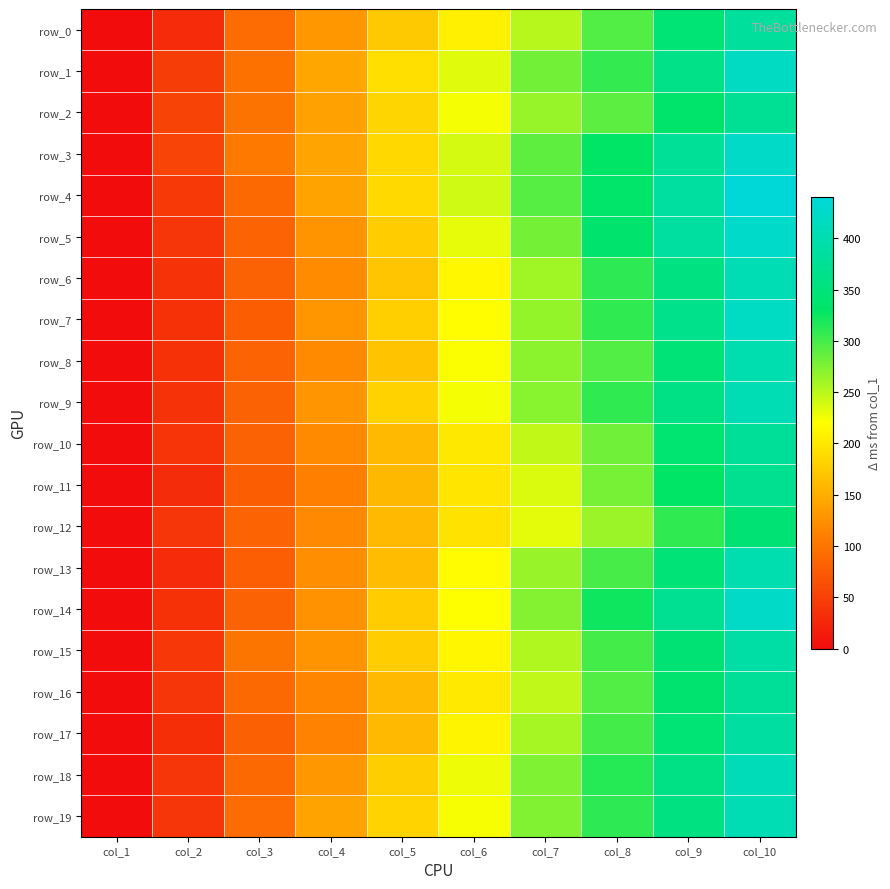

Where does the row_16 series first go above 201?

col_6